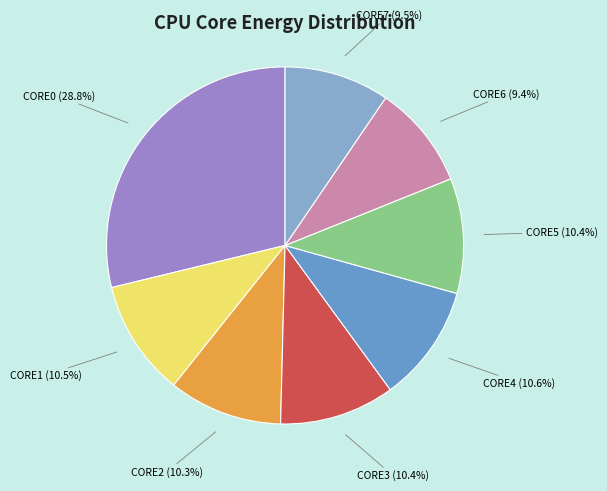

How many segments does this pie chart have?

8